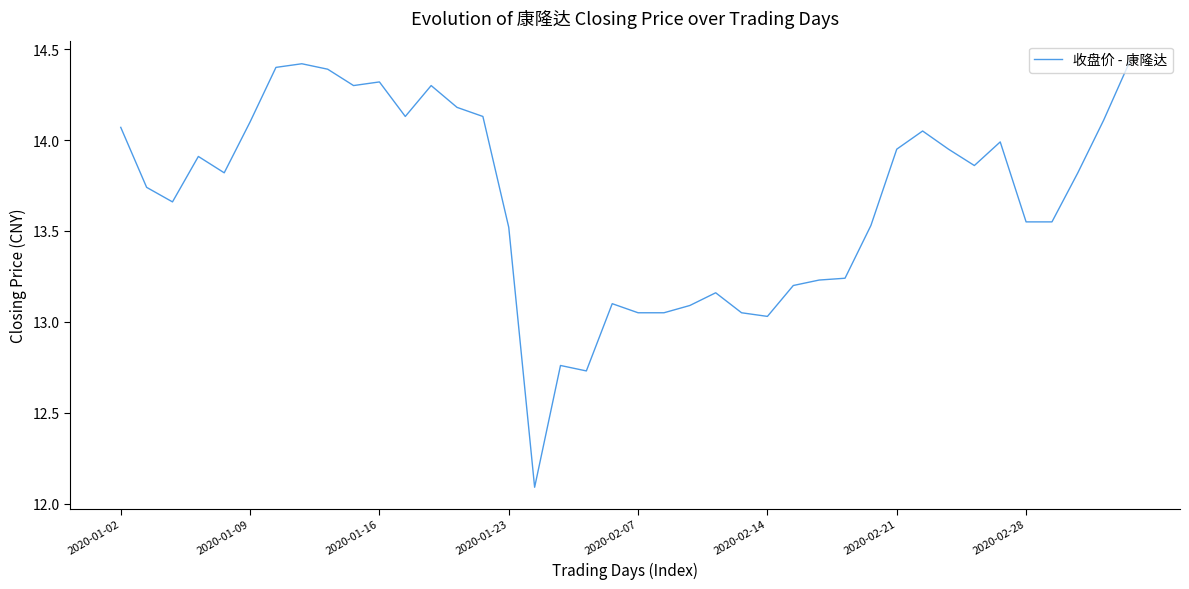

At which label does the data first exceed 13?

2020-01-02